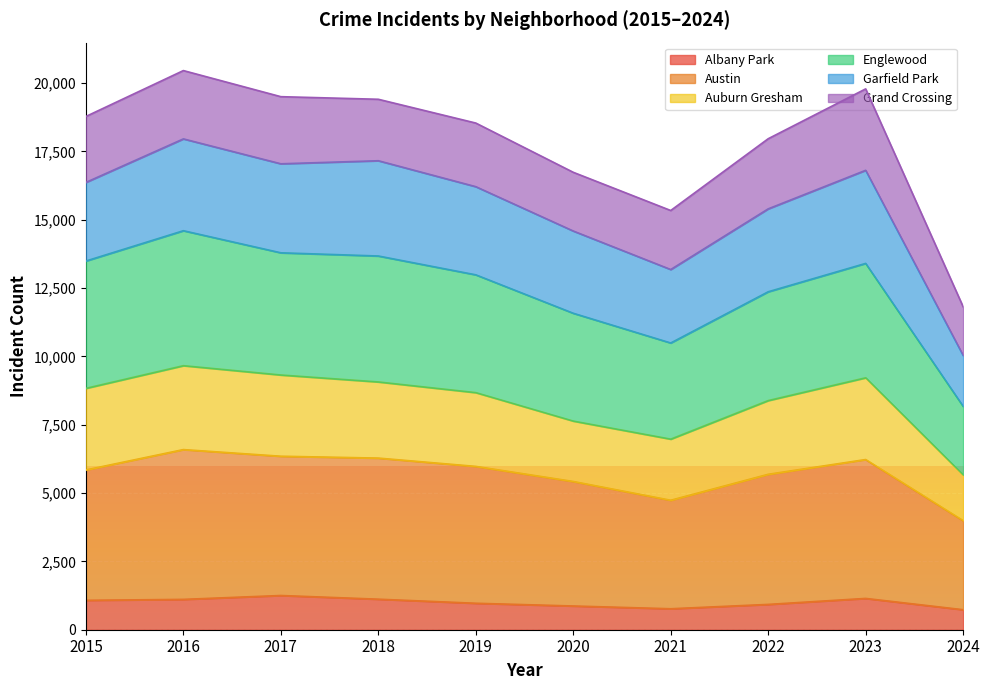

What is the minimum value for Albany Park?

732